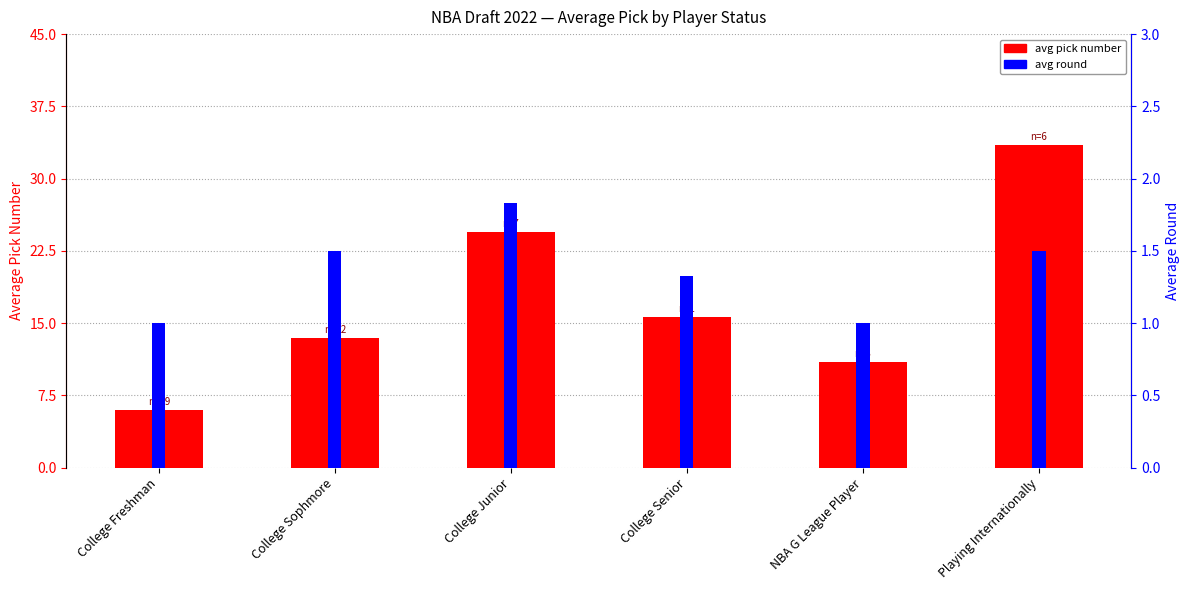

At how many categories does at least one series exceed 28?

1